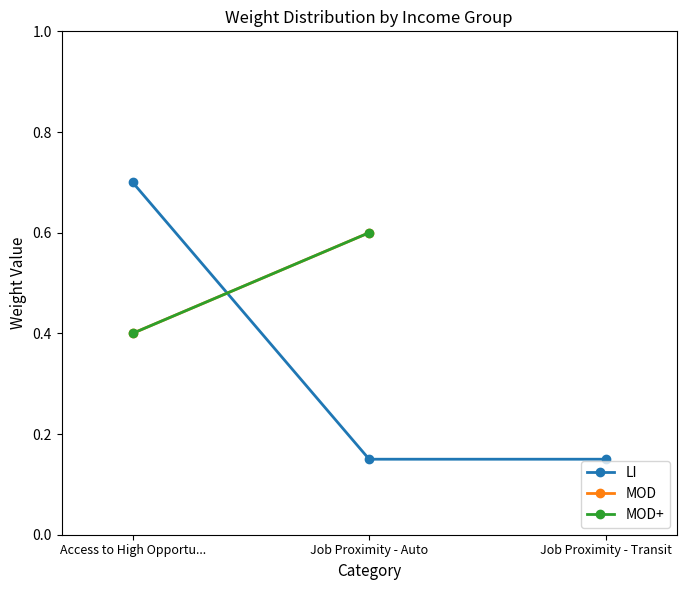

What is the label of the 3rd point from the right?

Access to High Opportu...